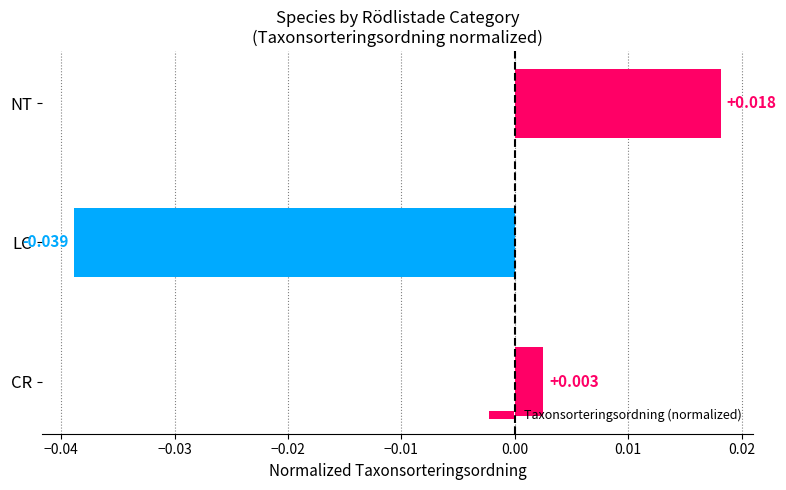

List the labels in order of value, largest first.

NT, CR, LC